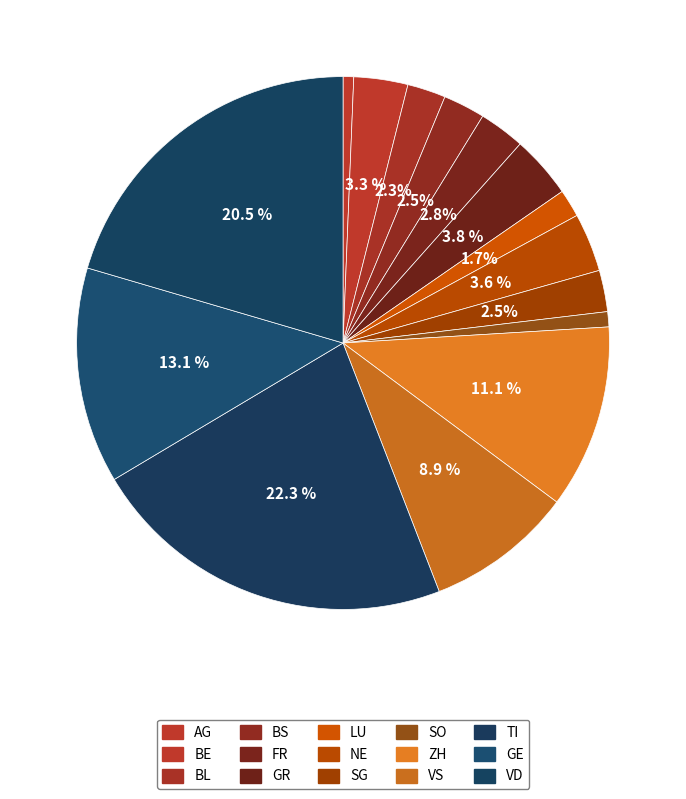

How many slices are in this pie chart?

15